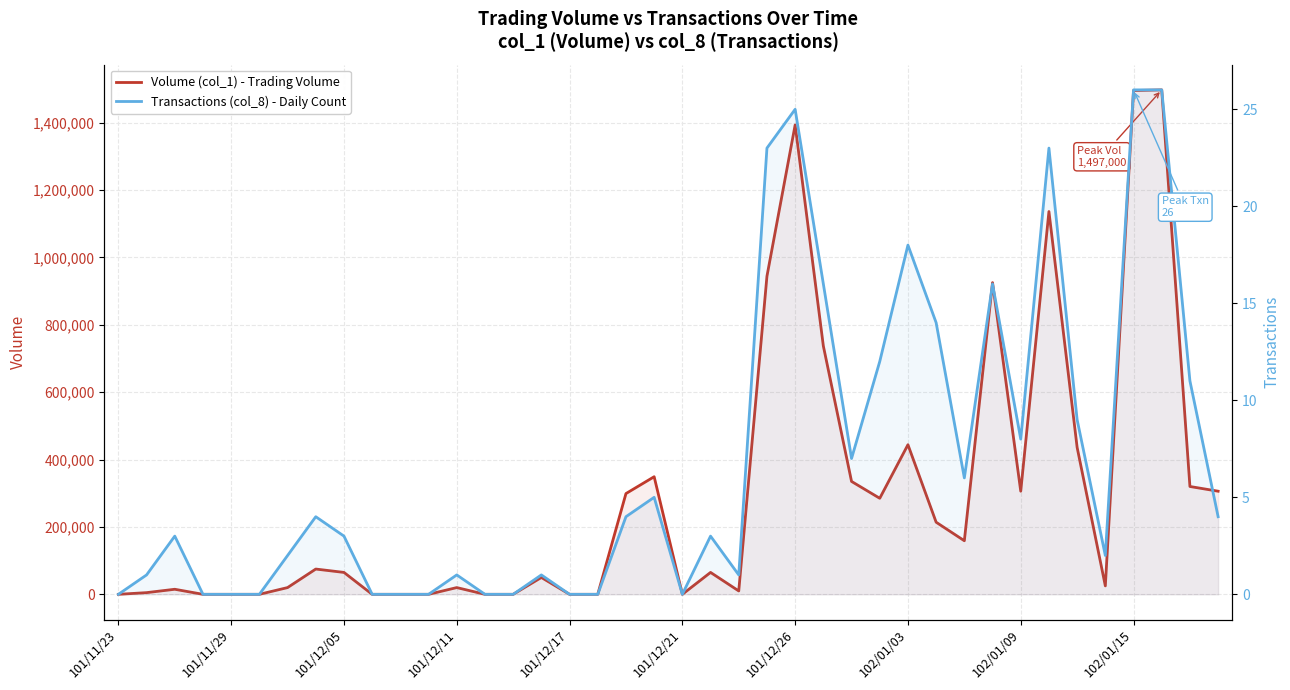

How many lines are shown in the chart?

2